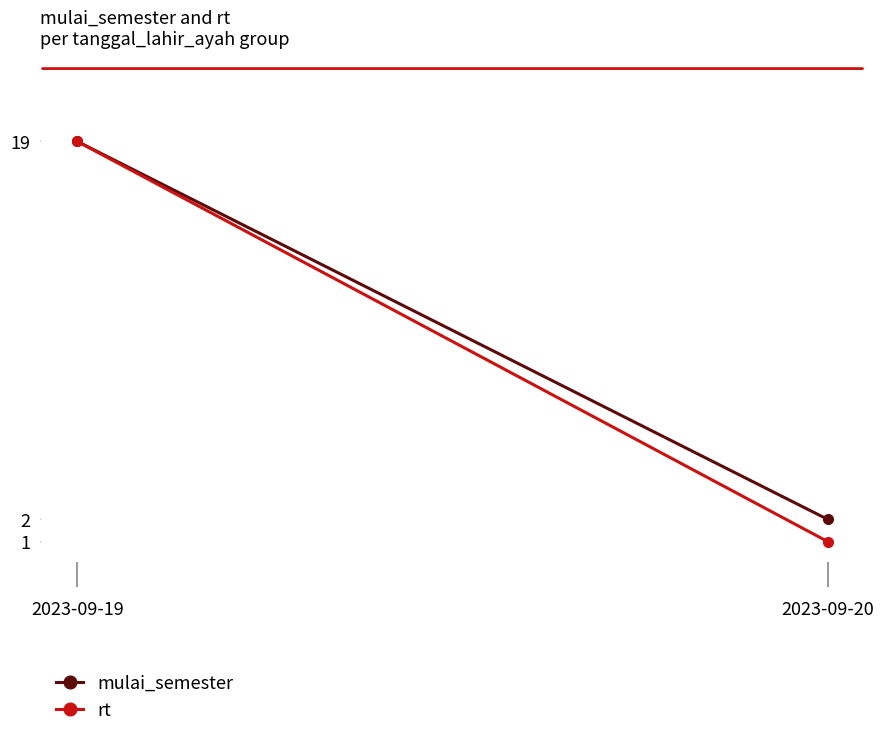

Reading right to left, transcribe all the data shown in this chart.

mulai_semester: 2	19
rt: 1	19